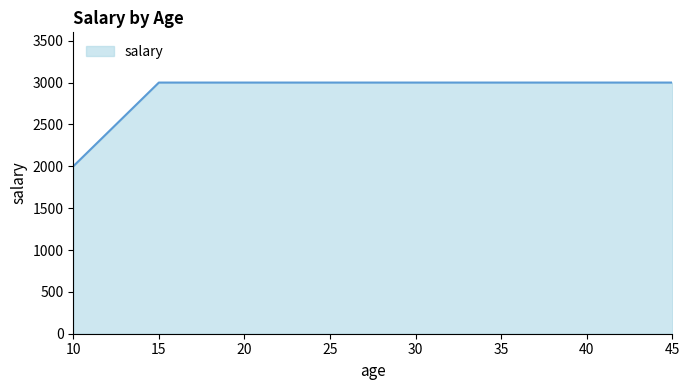

What is the smallest value displayed?

2000